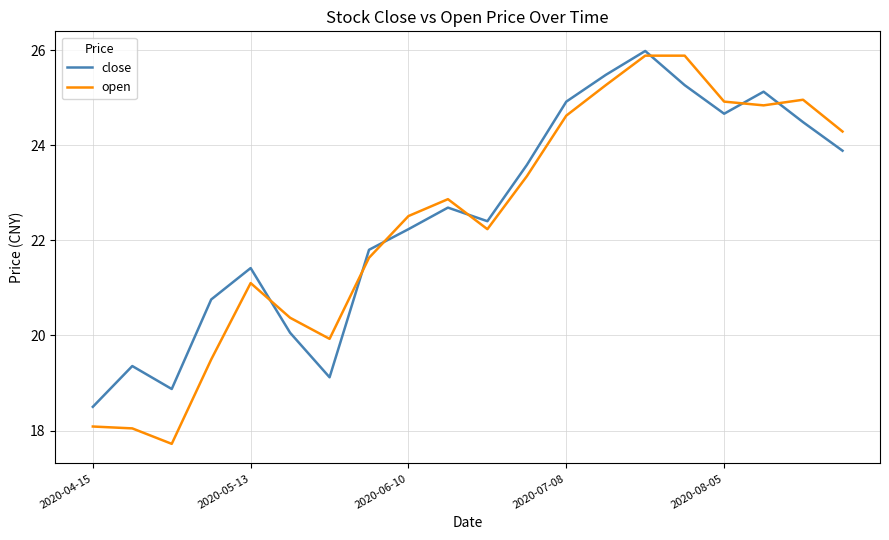

Which series has the largest range (max minus min)?

open